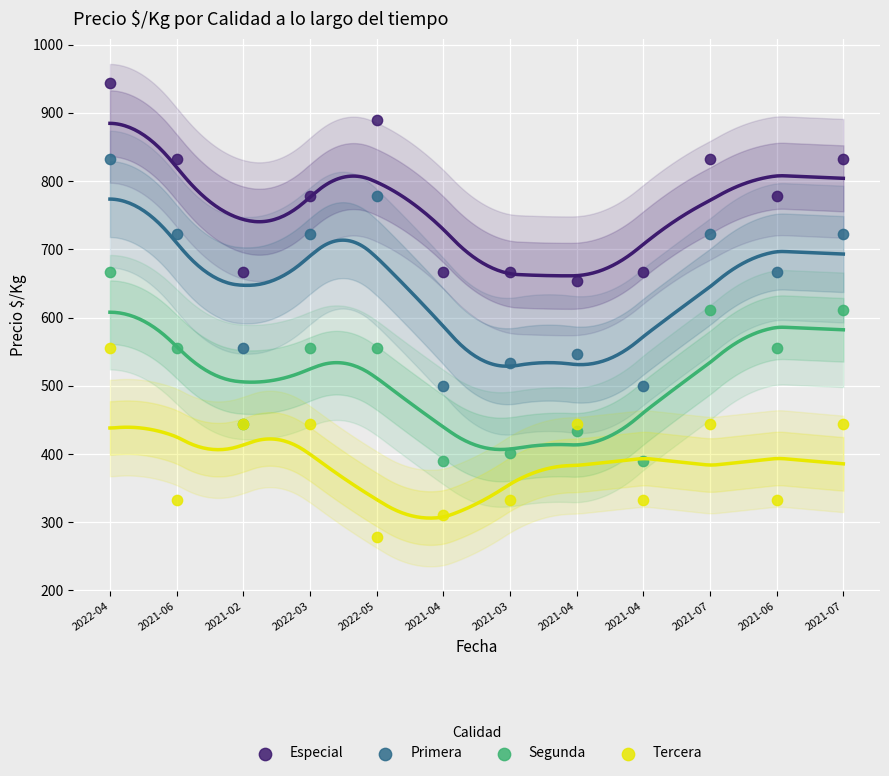

Which series contains the lowest Y value?

Tercera